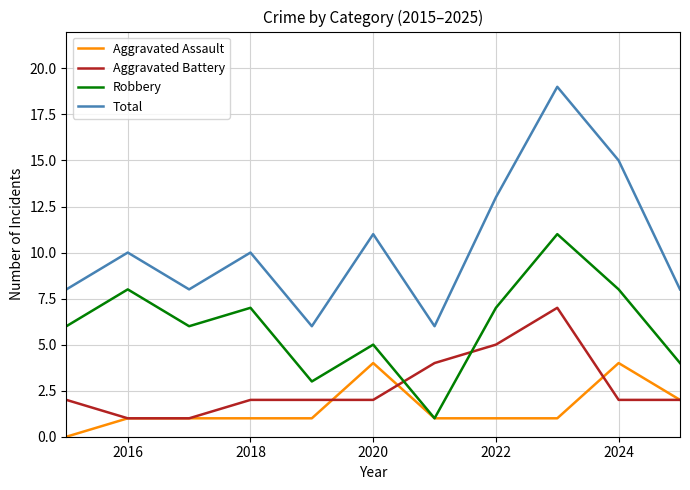

Which series has the largest total across all categories?

Total